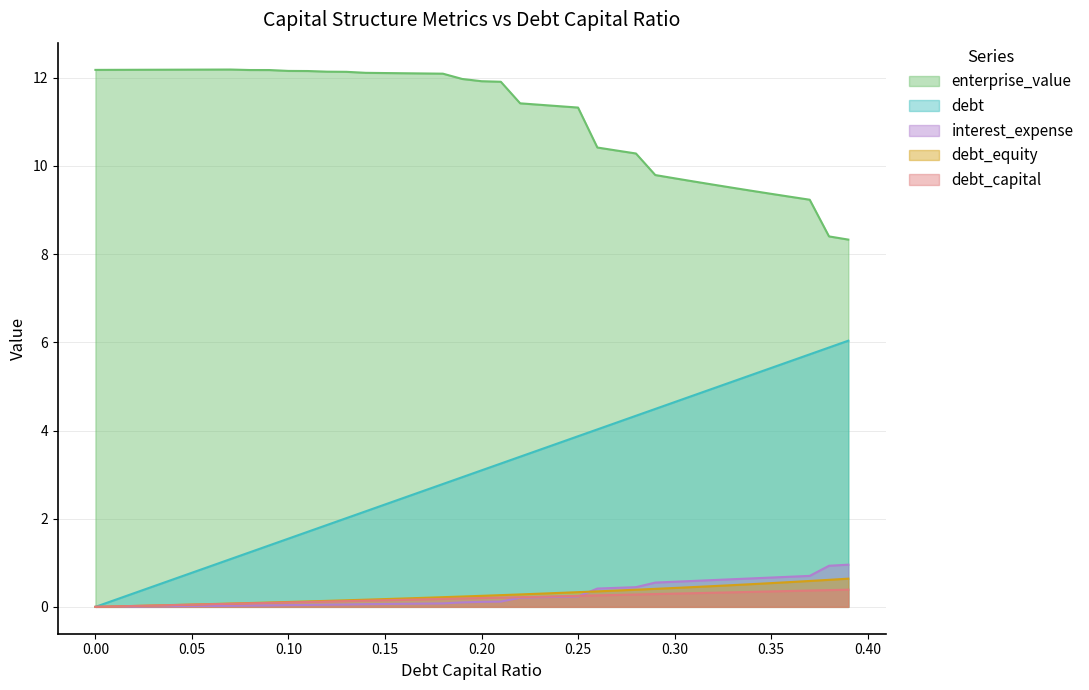

True or false: debt_equity and debt intersect in this chart.

False